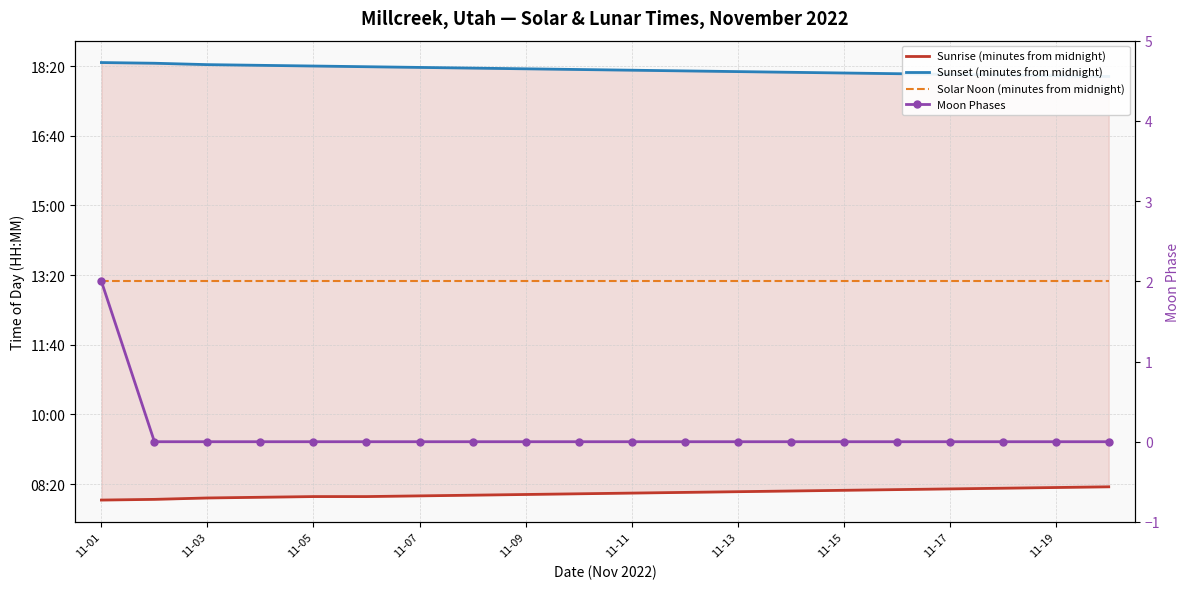

At which category is the sum across all series the highest?

11-01